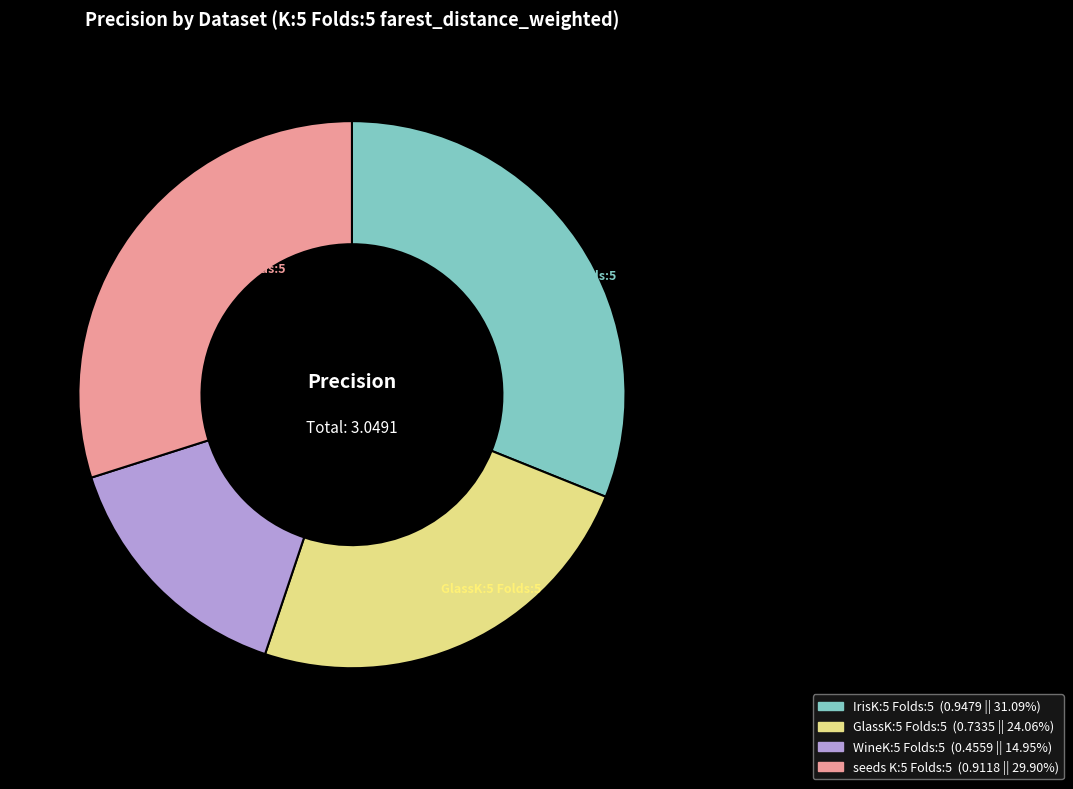

How many segments does this pie chart have?

4